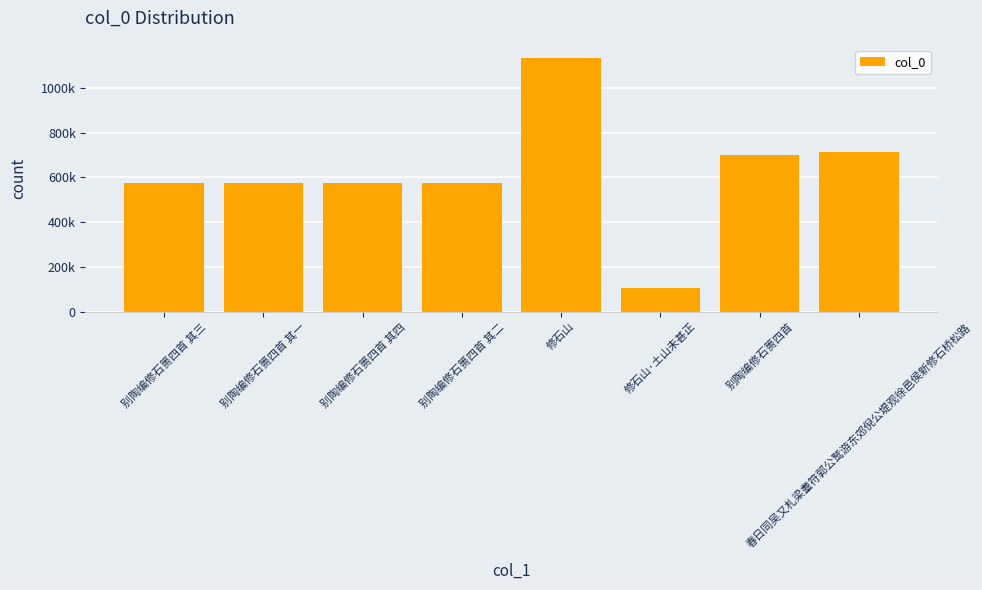

What position from the left is 别陶编修石篑四首?

7